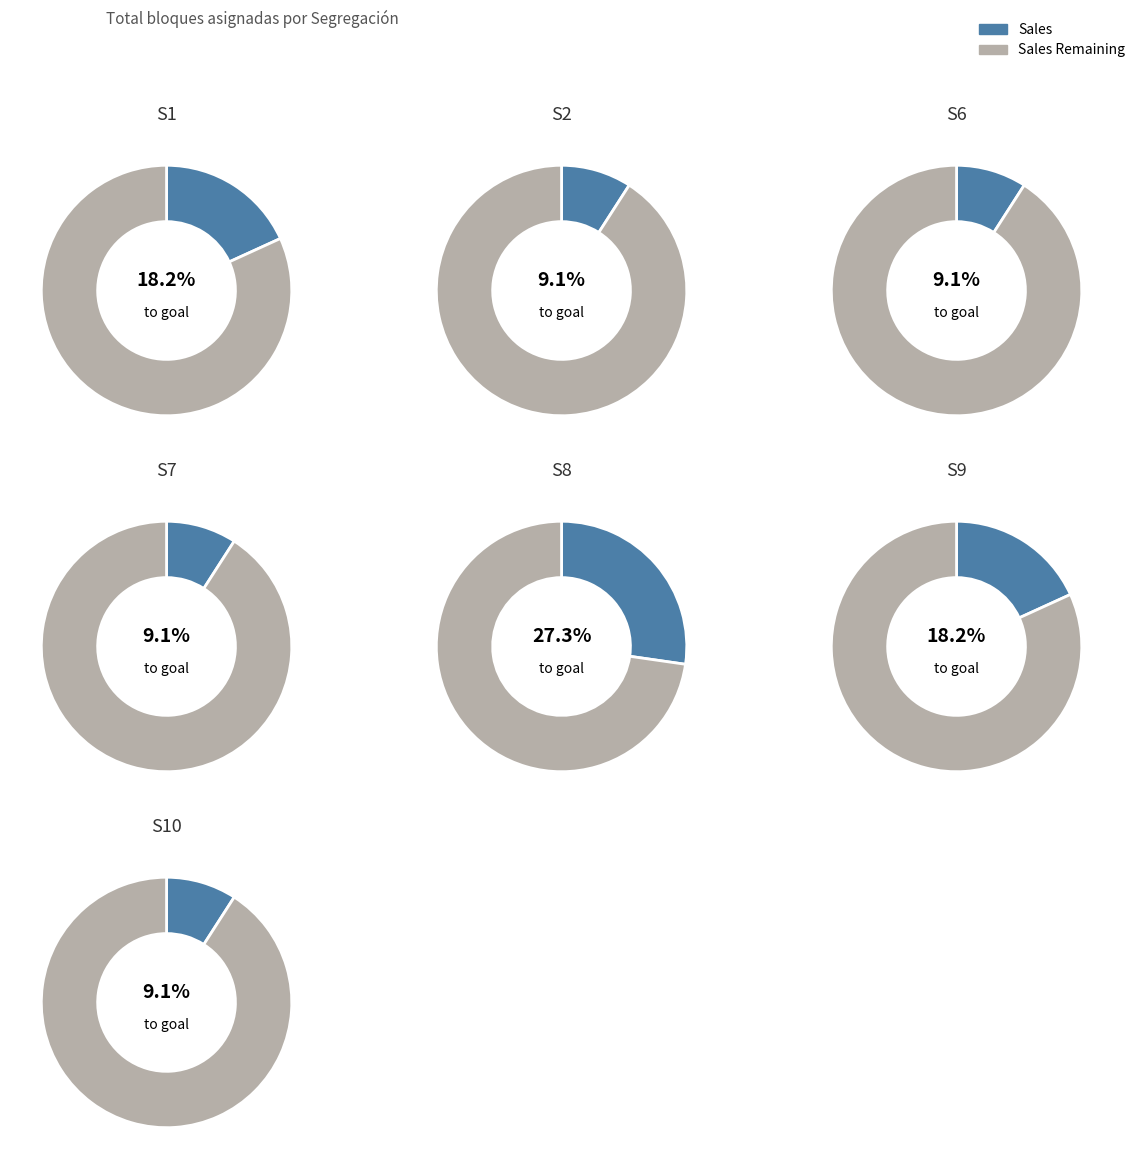

Does S2 account for over 50% of the chart?

No